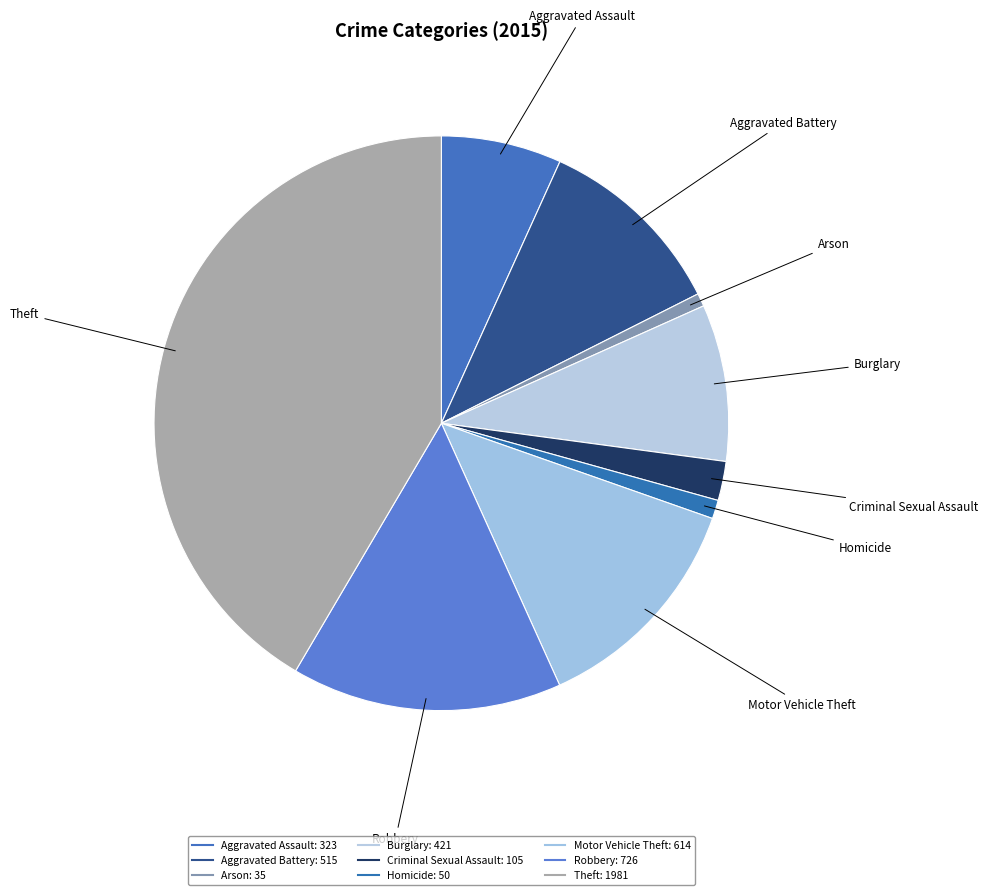

How many segments does this pie chart have?

9